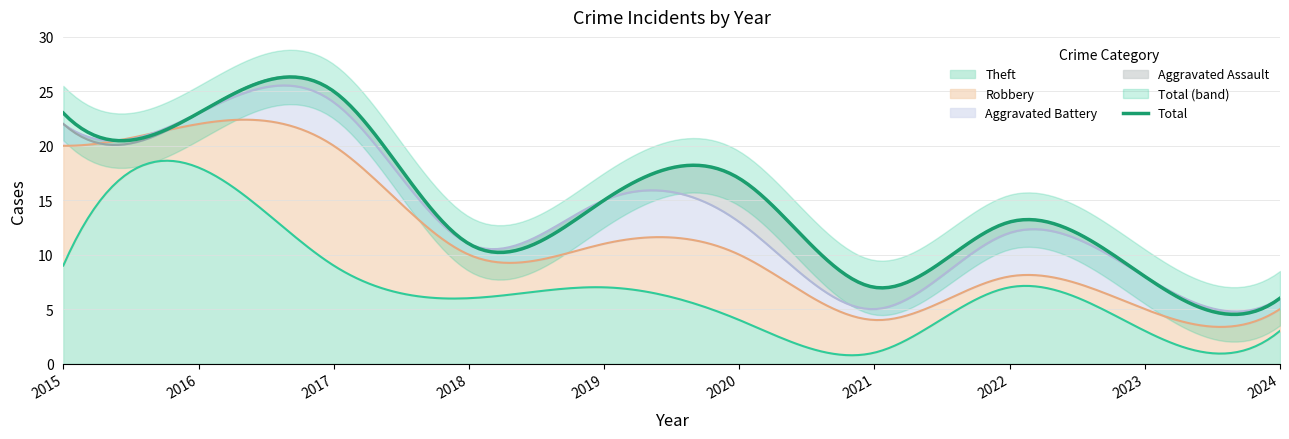

True or false: Robbery and Total intersect in this chart.

False